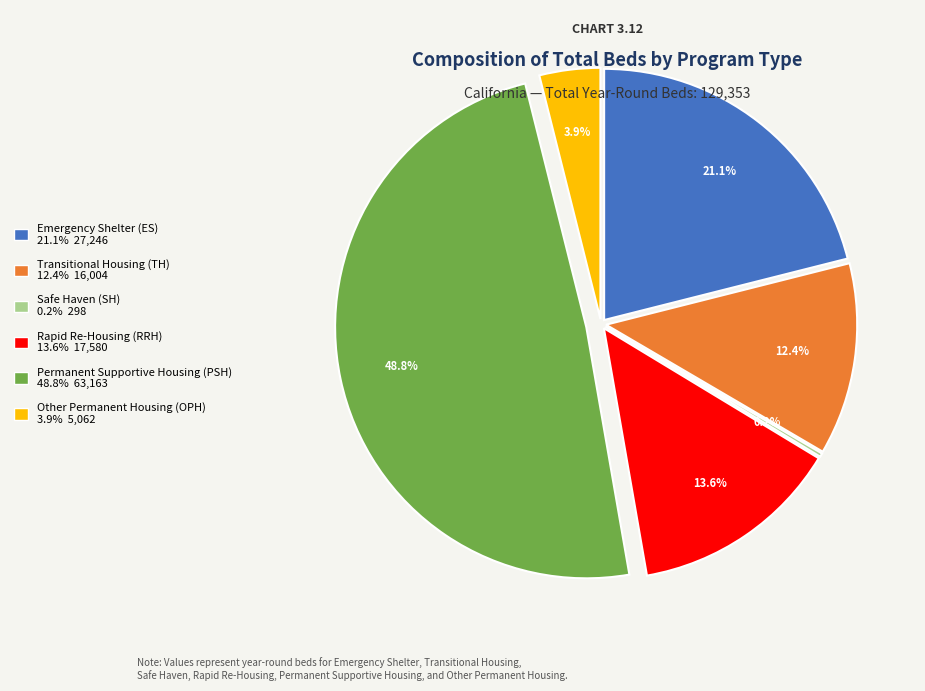

Which slice is the largest?

Permanent Supportive Housing (PSH)